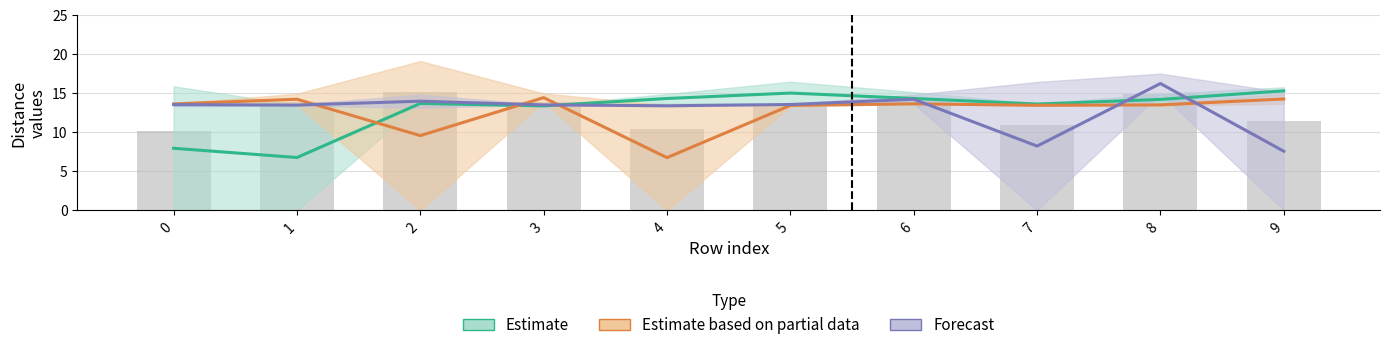

At how many categories does at least one series exceed 9?

10